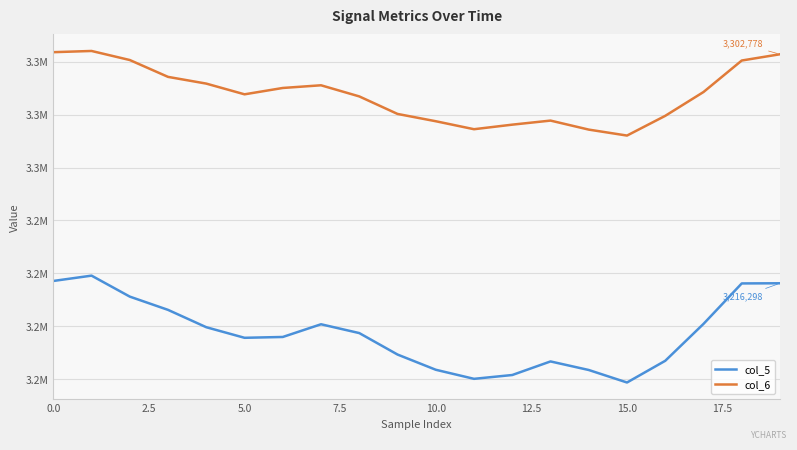

Does the chart have visible grid lines?

Yes